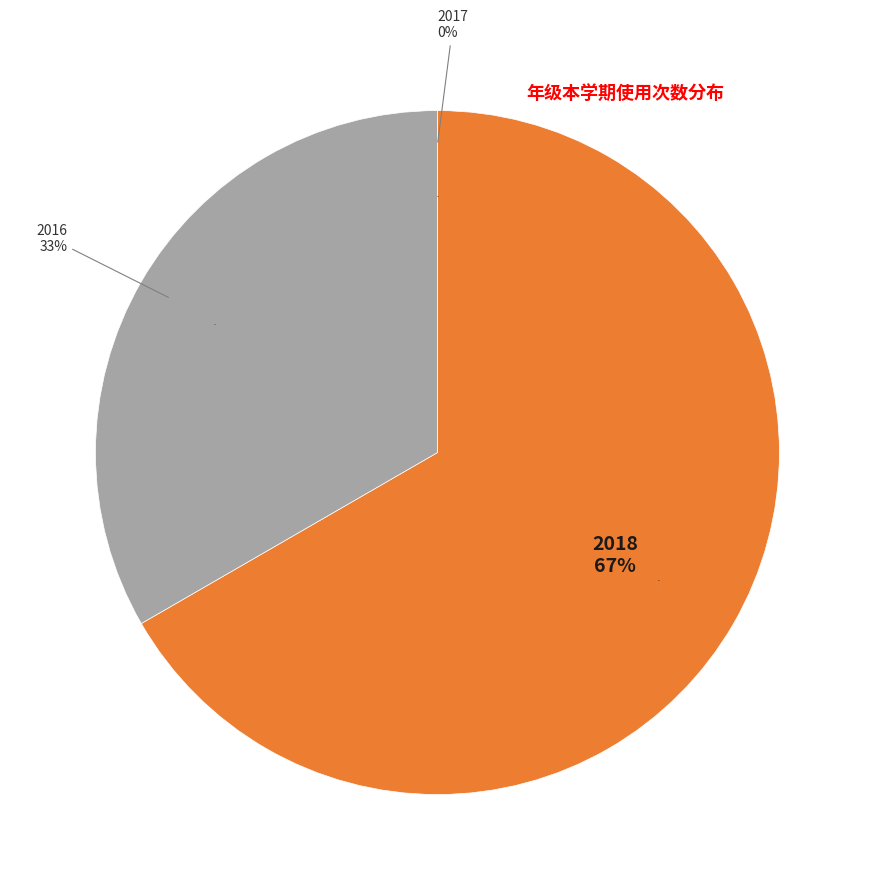

Does 2016 represent more than half of the total?

No